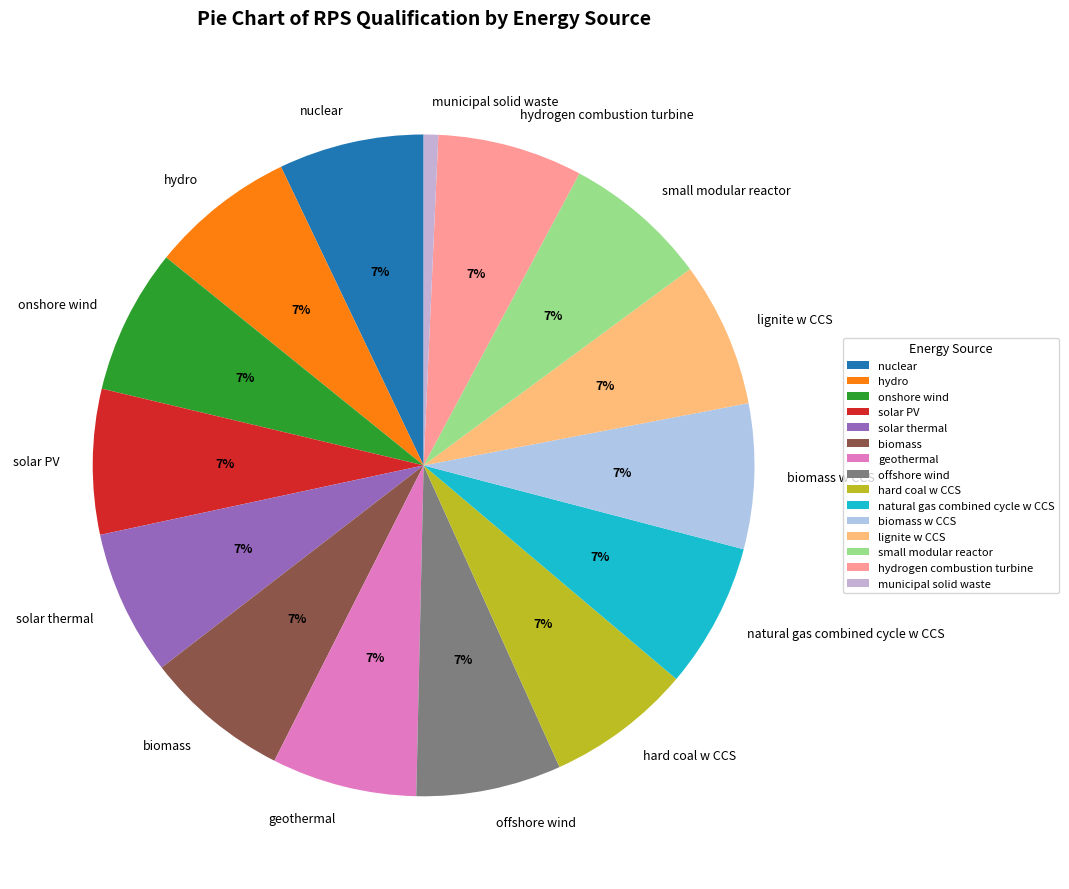

To the nearest percent, what is the average slice percentage?

7%